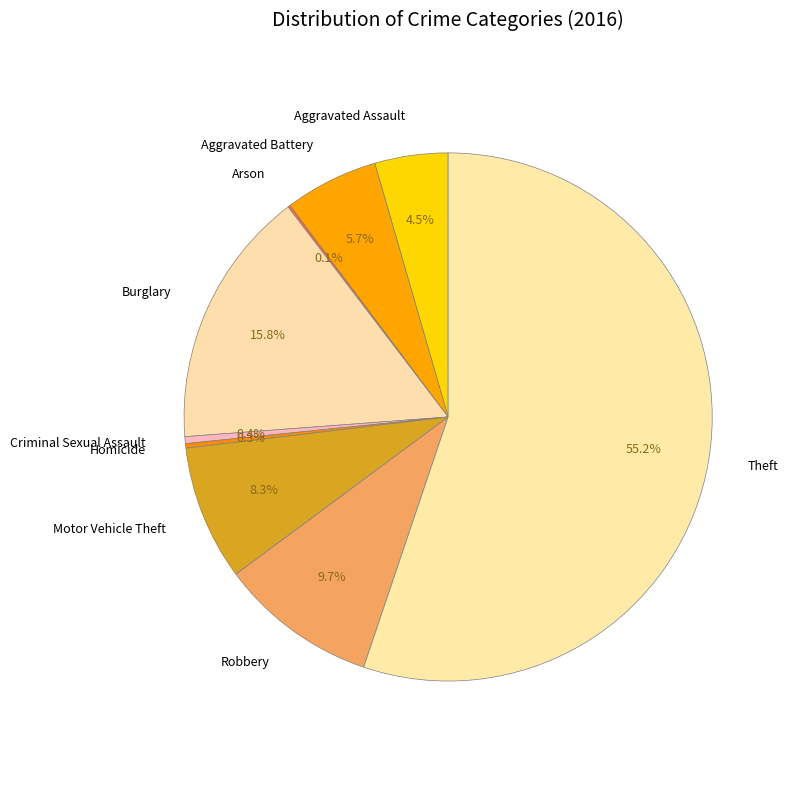

Which slice is the largest?

Theft